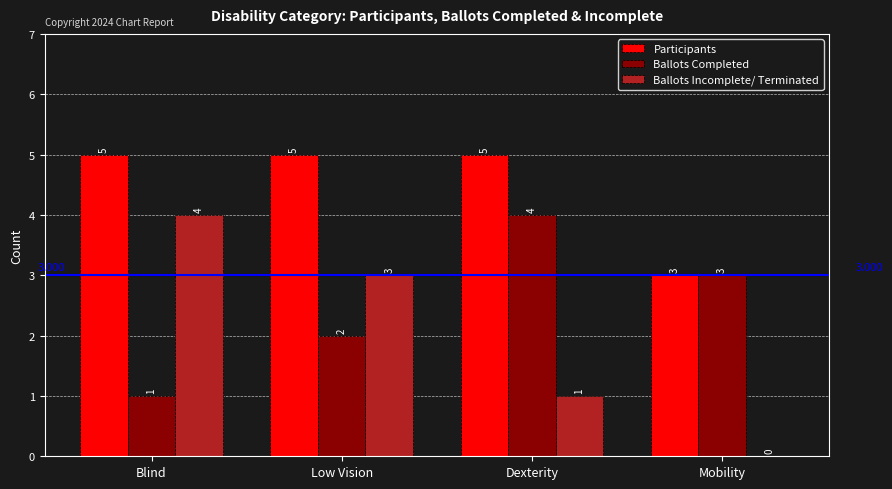

Is the value of Ballots Incomplete/ Terminated at Mobility greater than the value of Participants at Low Vision?

No